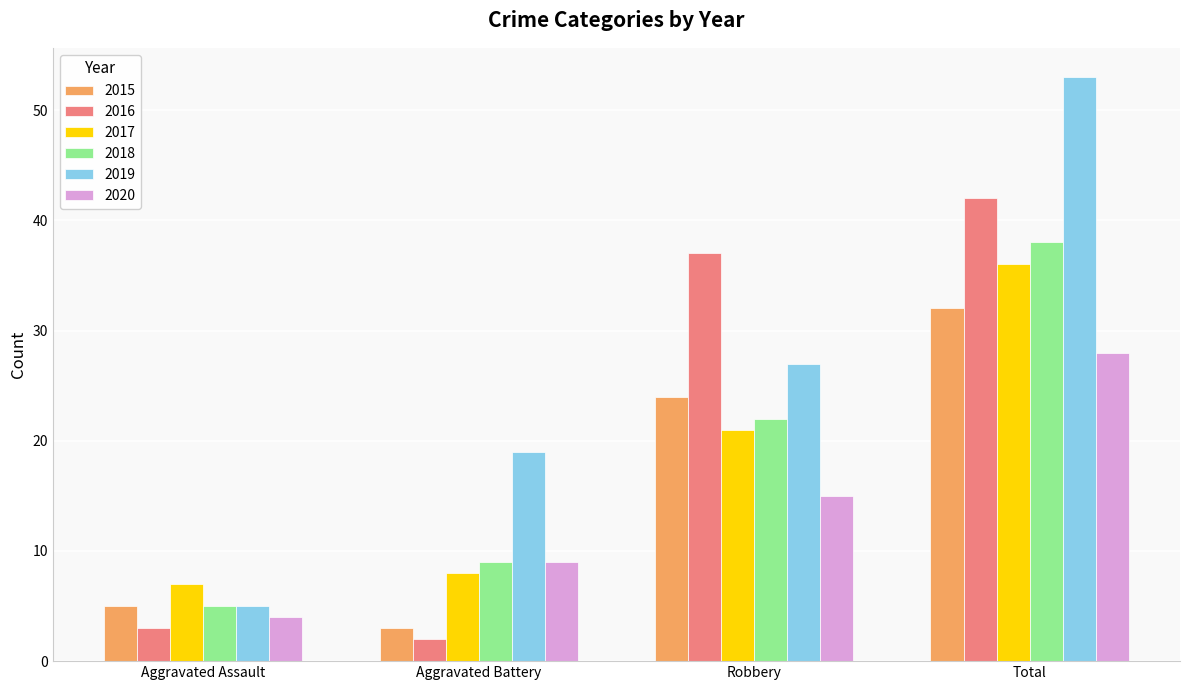

Where is 2015 nearest to the value 17?

Robbery